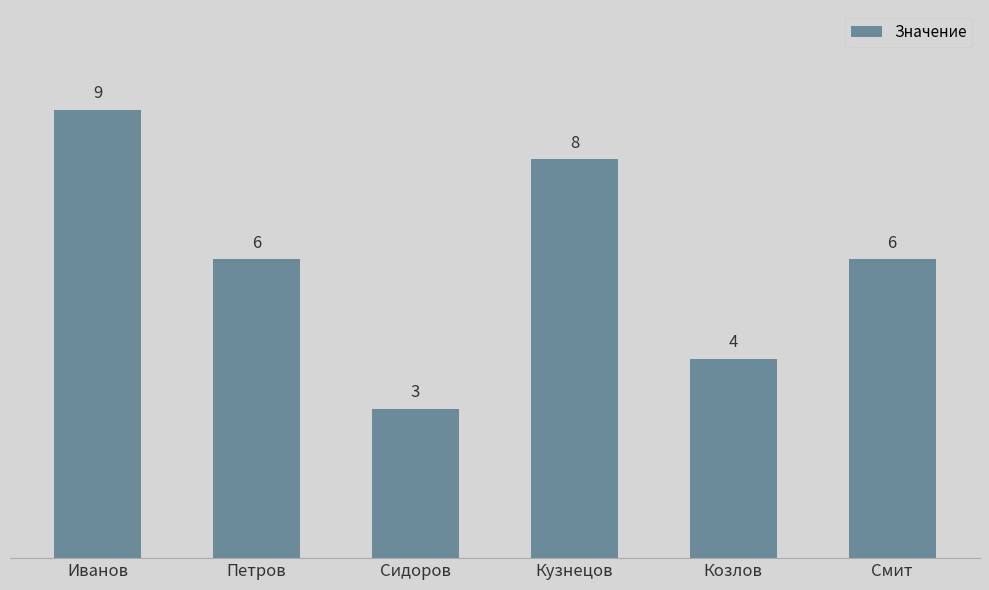

What is the change in value from Иванов to Смит?

-3